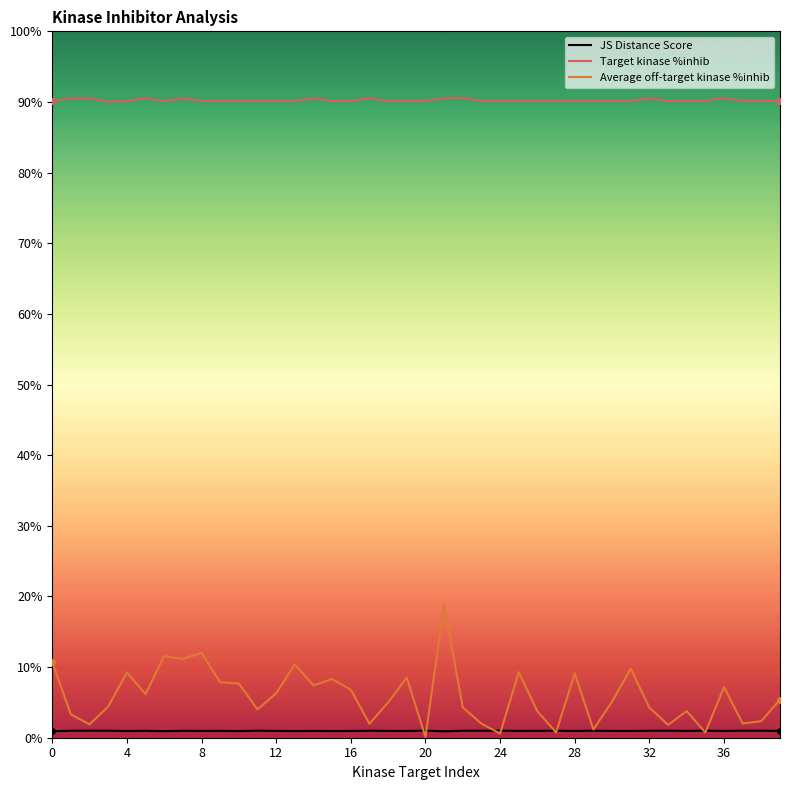

True or false: Target kinase %inhib and Average off-target kinase %inhib intersect in this chart.

False